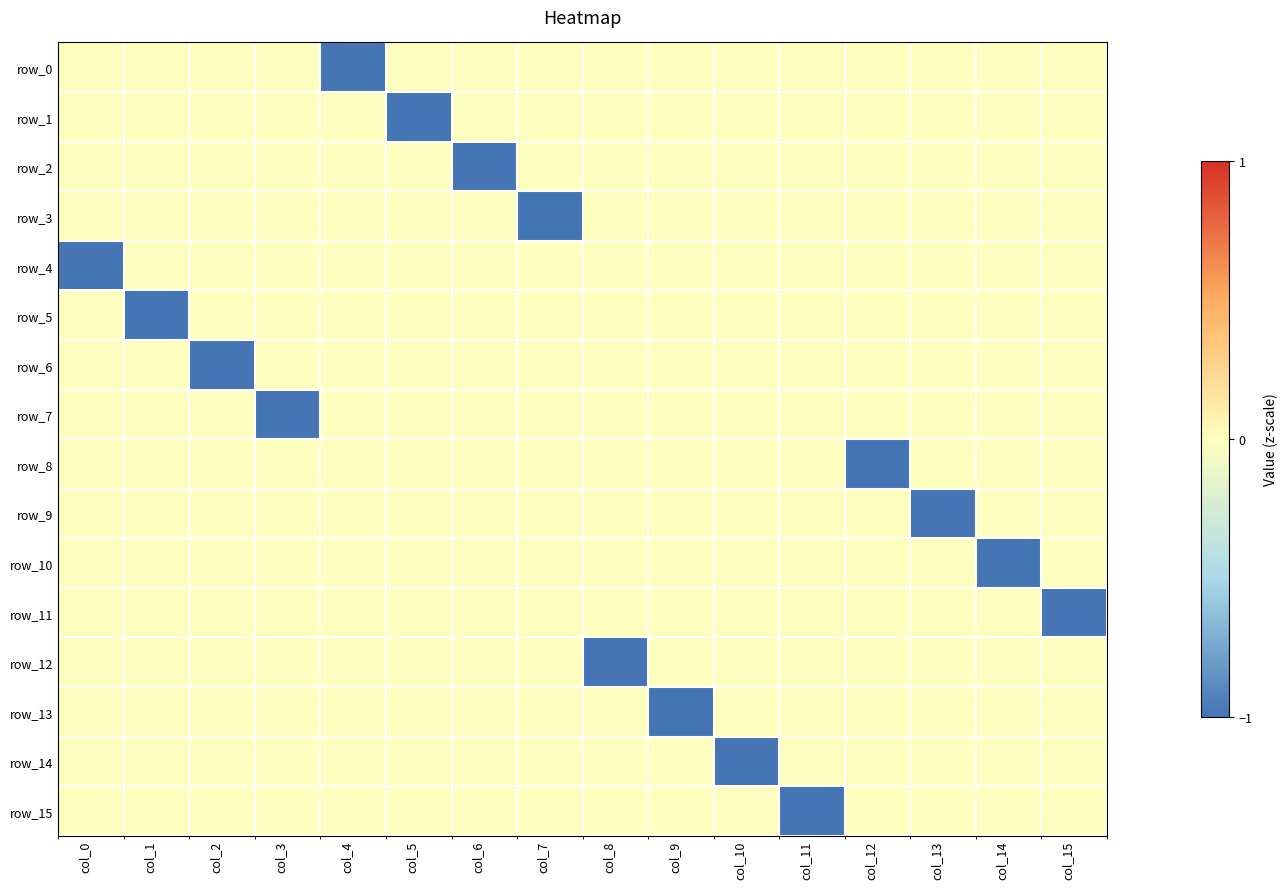

Which series has the largest range (max minus min)?

row_0